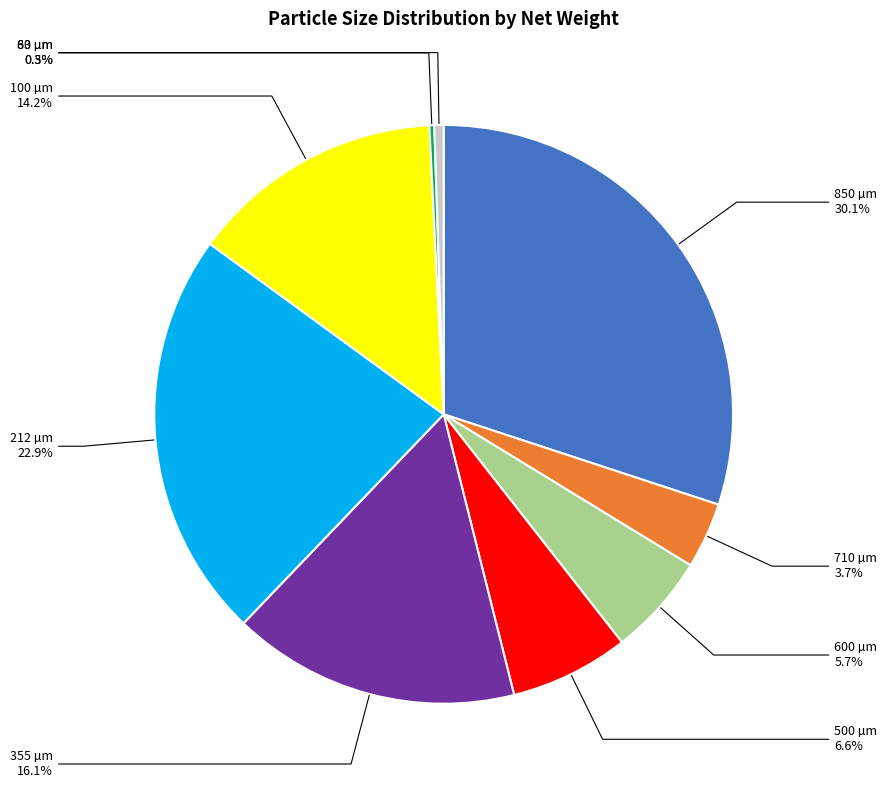

Does any single category account for the majority?

No